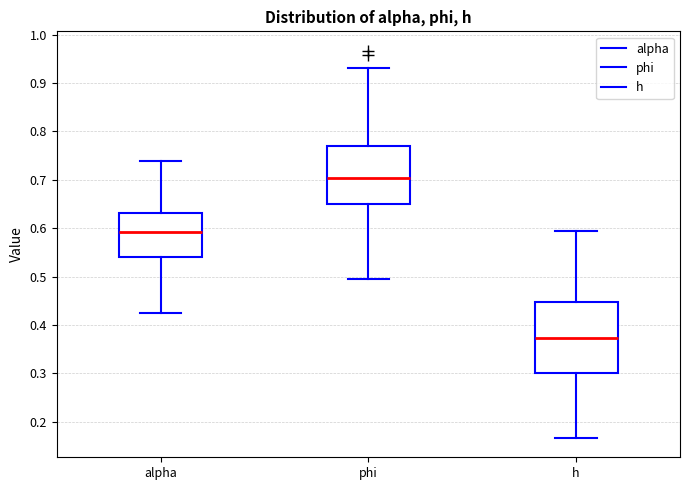

Reading left to right, read every box against the y-axis: the position of its median line, the range the box covers, and the ends of its whiskers. The values are not printed on the chart, so give them approximately, as read against the axis.

alpha: median 0.59, box 0.54 to 0.63, whiskers 0.43 to 0.74
phi: median 0.70, box 0.65 to 0.77, whiskers 0.49 to 0.93
h: median 0.37, box 0.30 to 0.45, whiskers 0.17 to 0.59